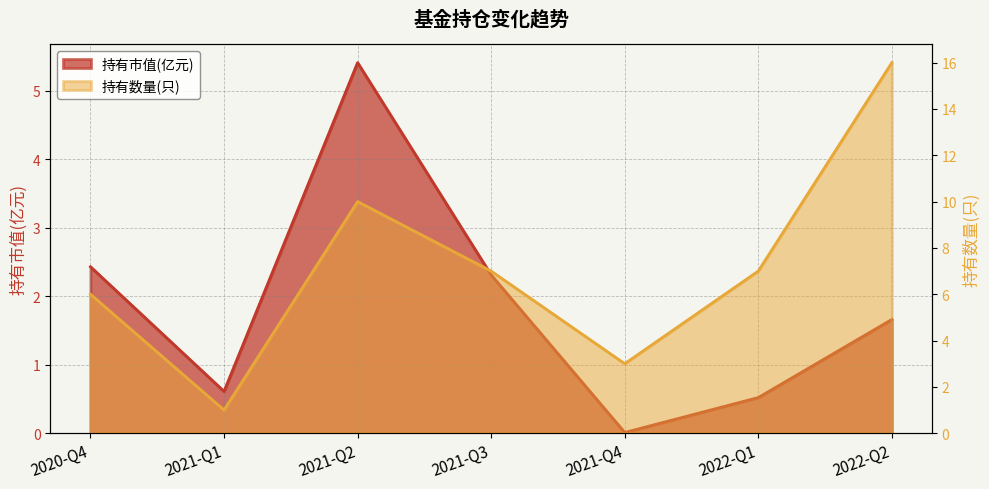

Which series has the largest range (max minus min)?

持有数量(只)